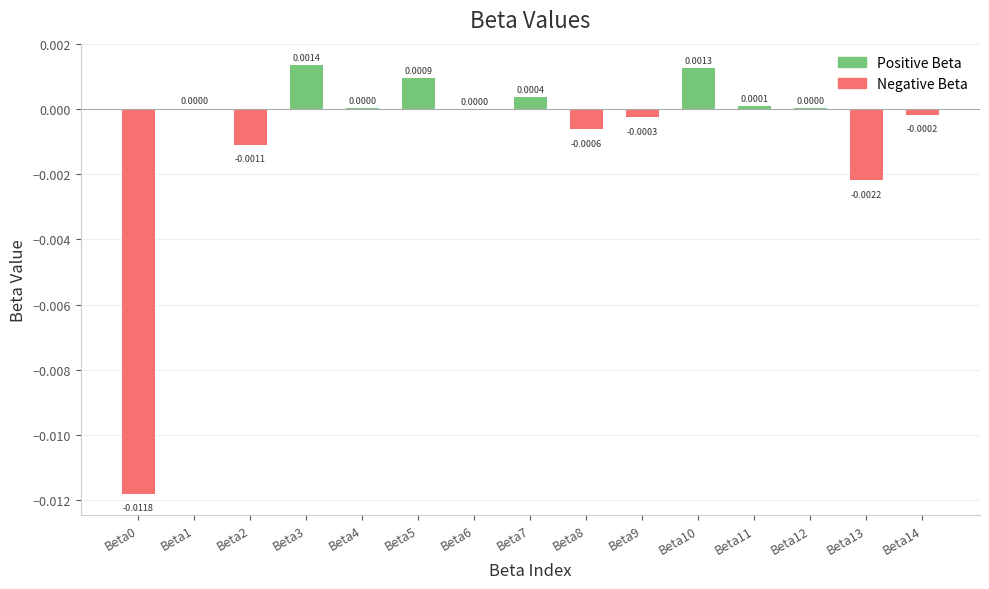

At which category is the sum across all series the highest?

Beta3